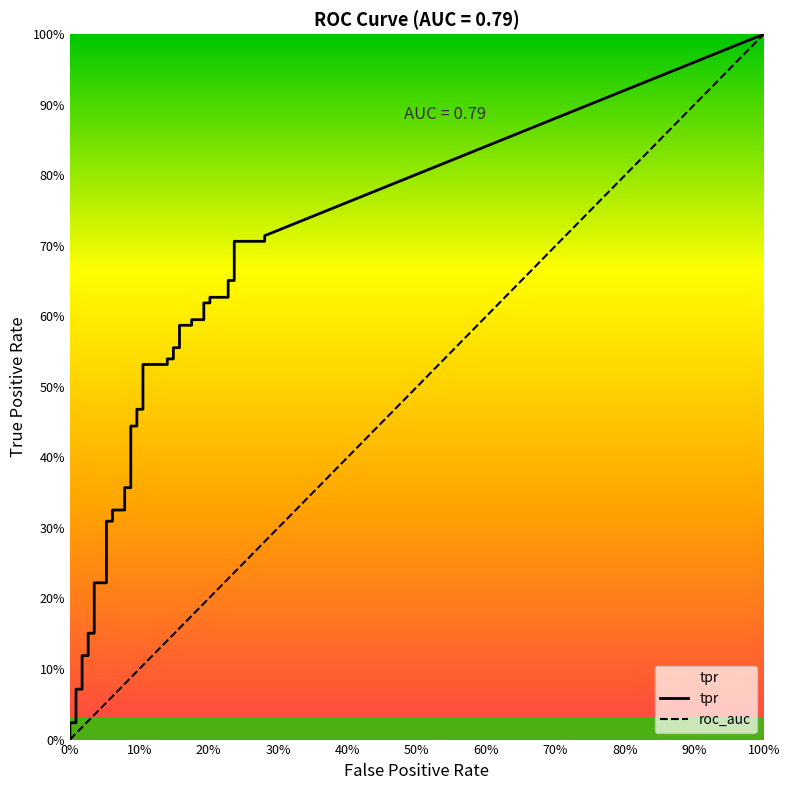

How many values in the fpr series exceed 0?

38